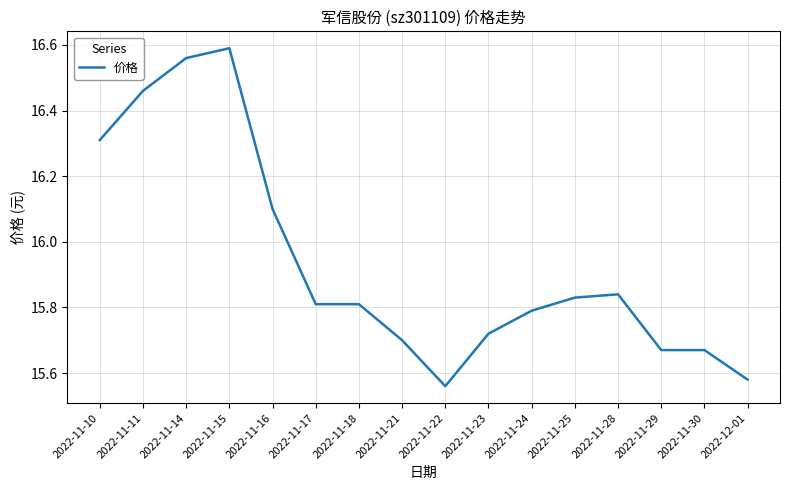

What position from the right is 2022-11-23?

7